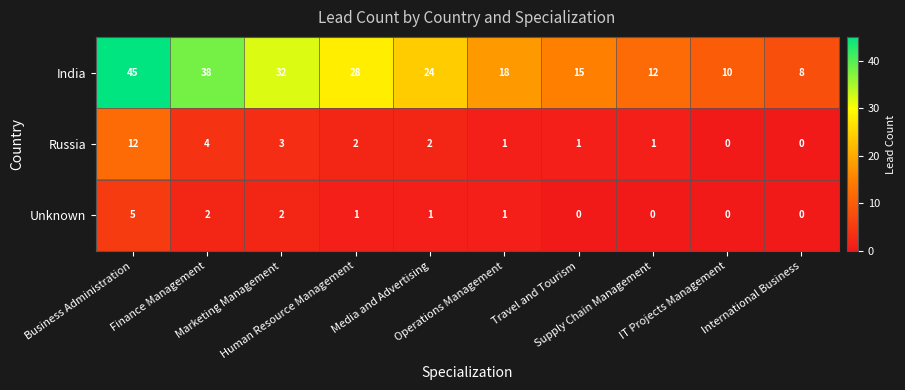

What is the difference between the maximum and minimum values in the Unknown series?

5